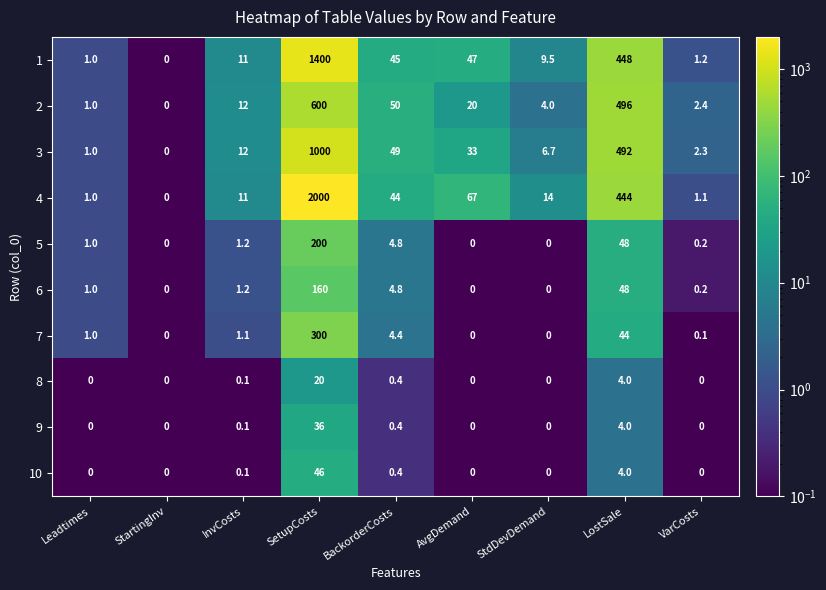

What is the sum of the 6 values at StdDevDemand and LostSale?

48.0